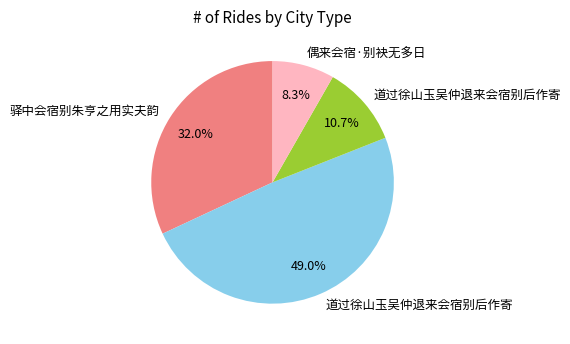

Is there any slice that represents more than half of the pie?

No